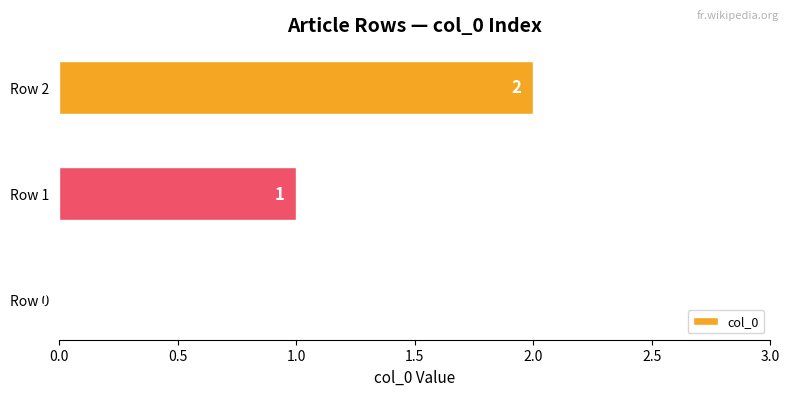

The value at Row 0 is -1. True or false?

False